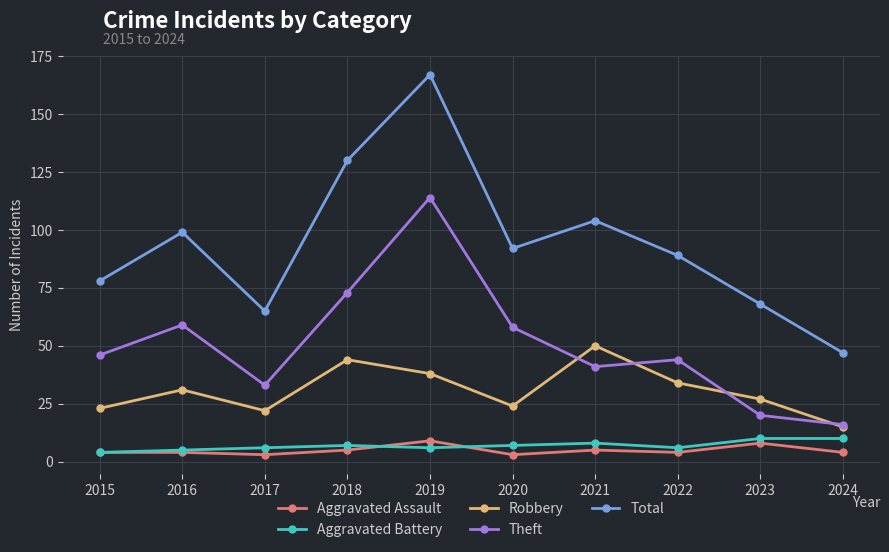

What is the value of the Robbery point at the 3rd from the left?

22